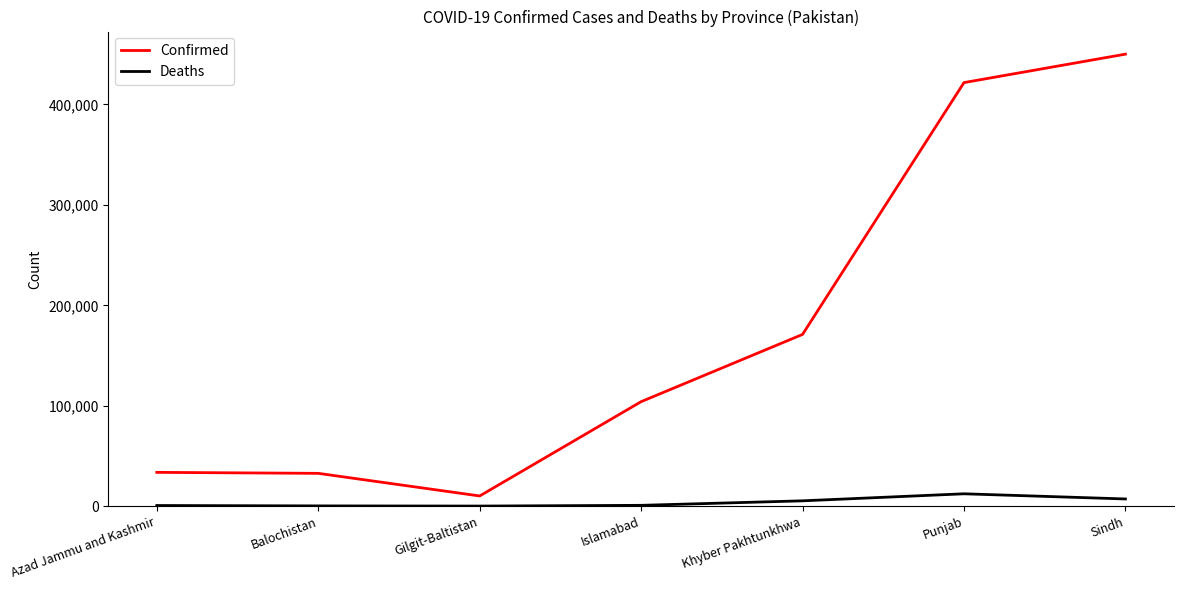

True or false: Deaths has a value of 12396 at Punjab.

True